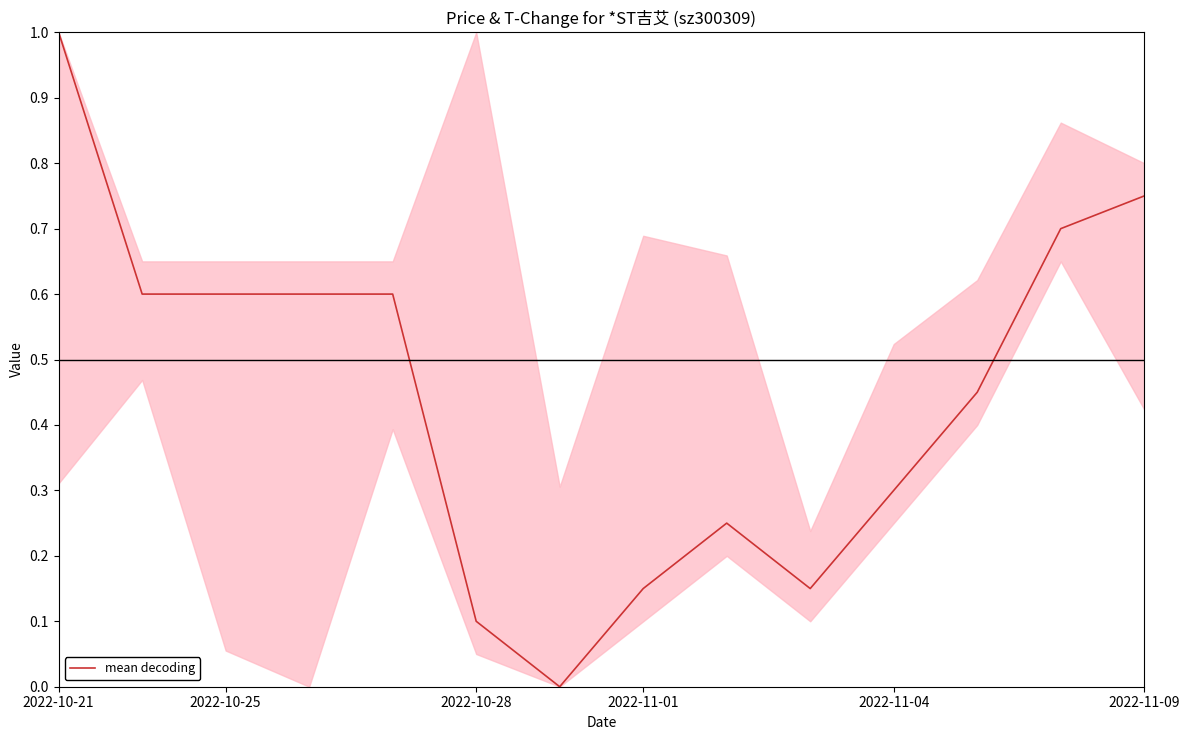

How many values are between 0 and 1?

14